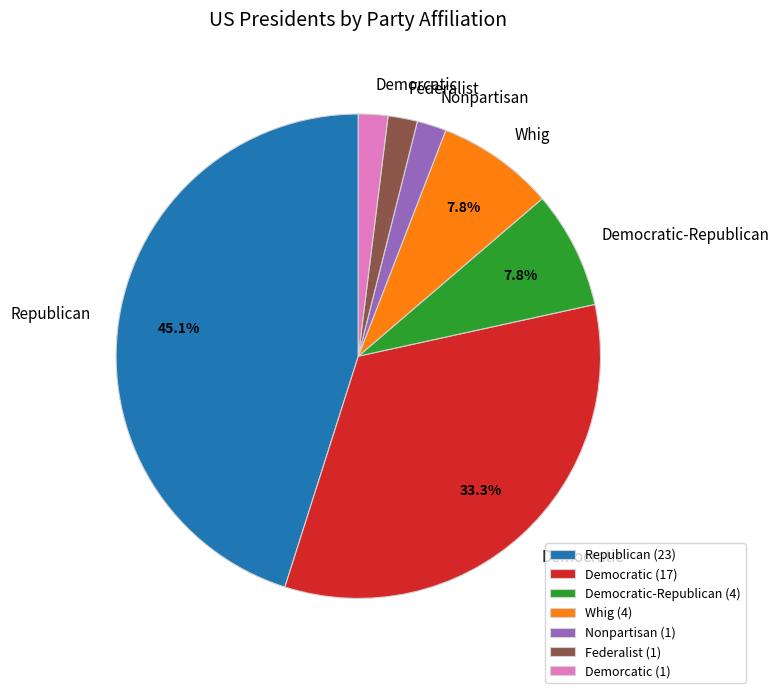

What percentage is the Federalist slice, to the nearest percent?

2%